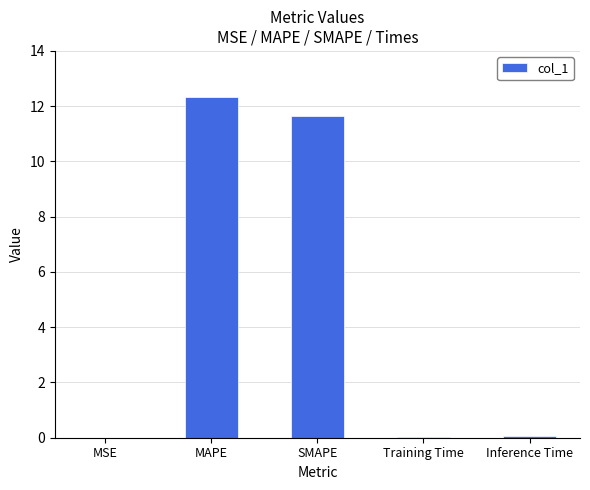

True or false: the data shows 0.0 at Inference Time.

True